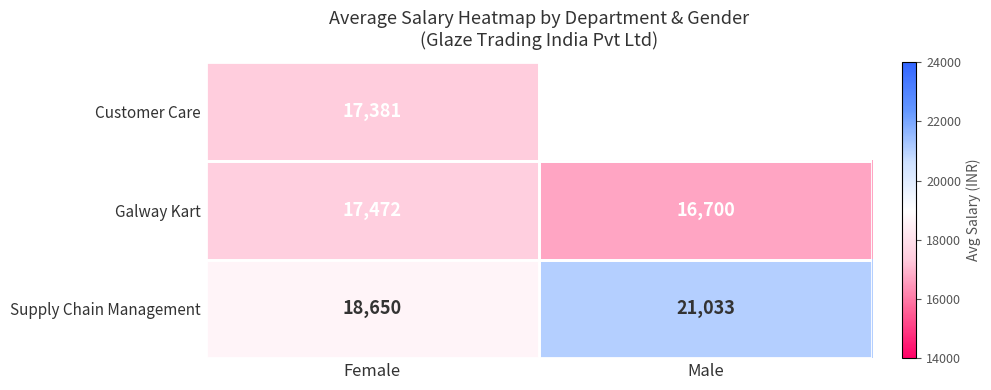

Which category has the lowest value across all series?

Male